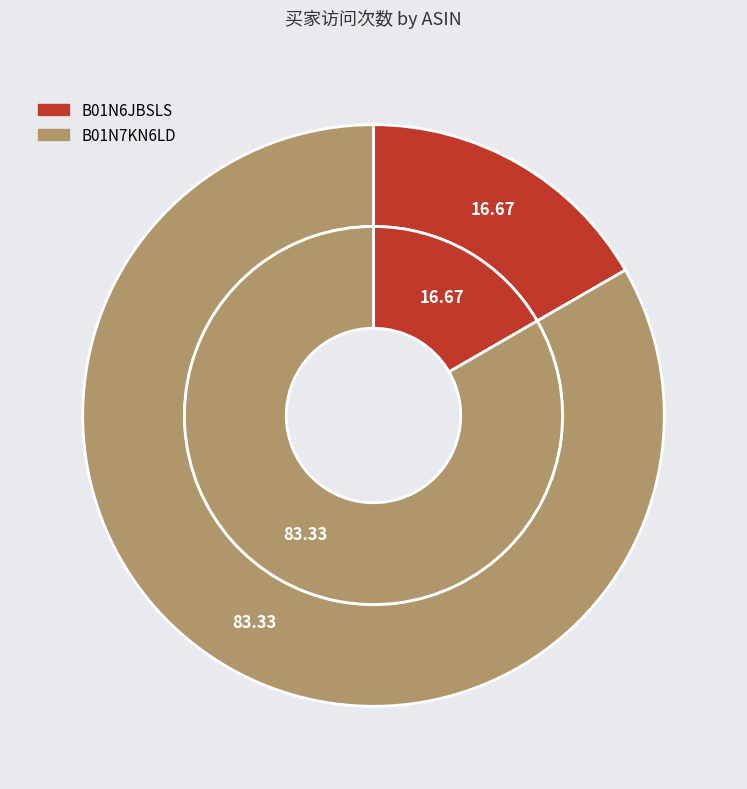

Do B01N7KN6LD and B01N6JBSLS together represent more than half of the pie?

Yes